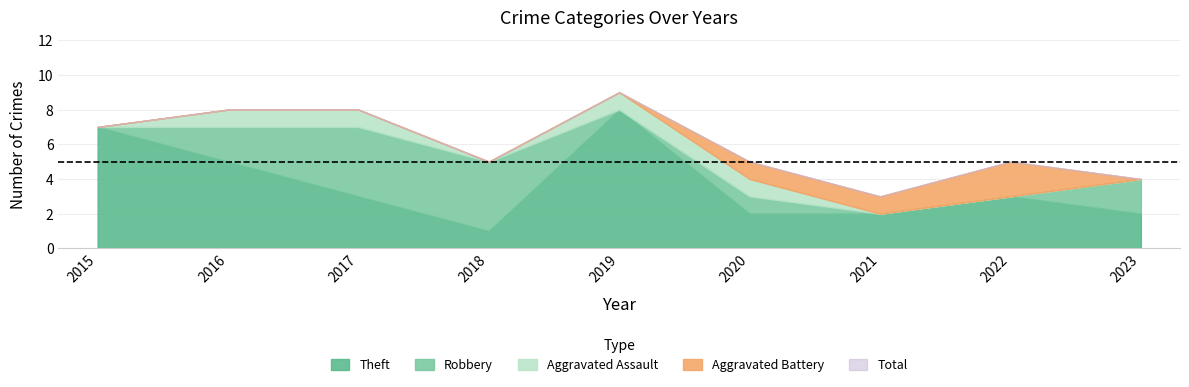

How many lines are shown in the chart?

5